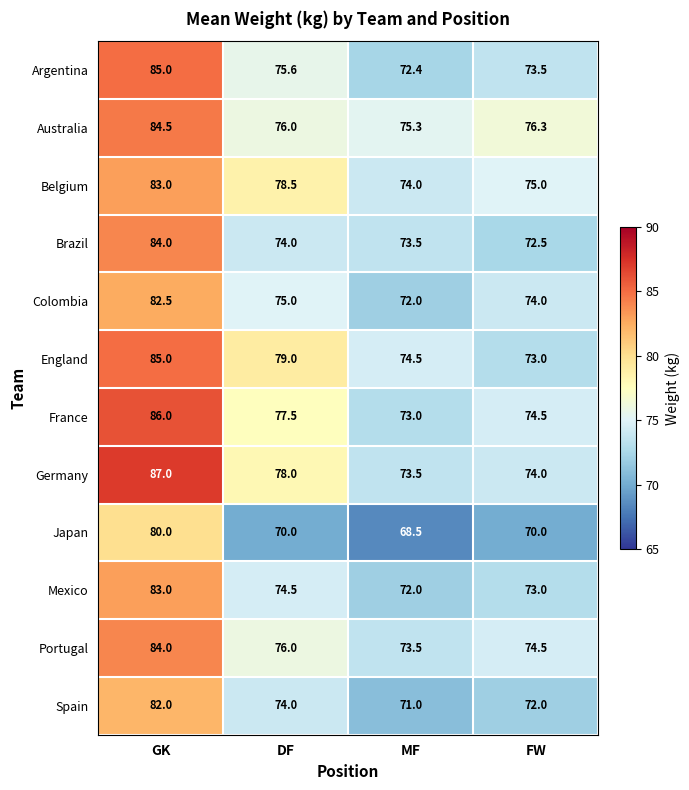

At which category is the sum across all series the highest?

GK